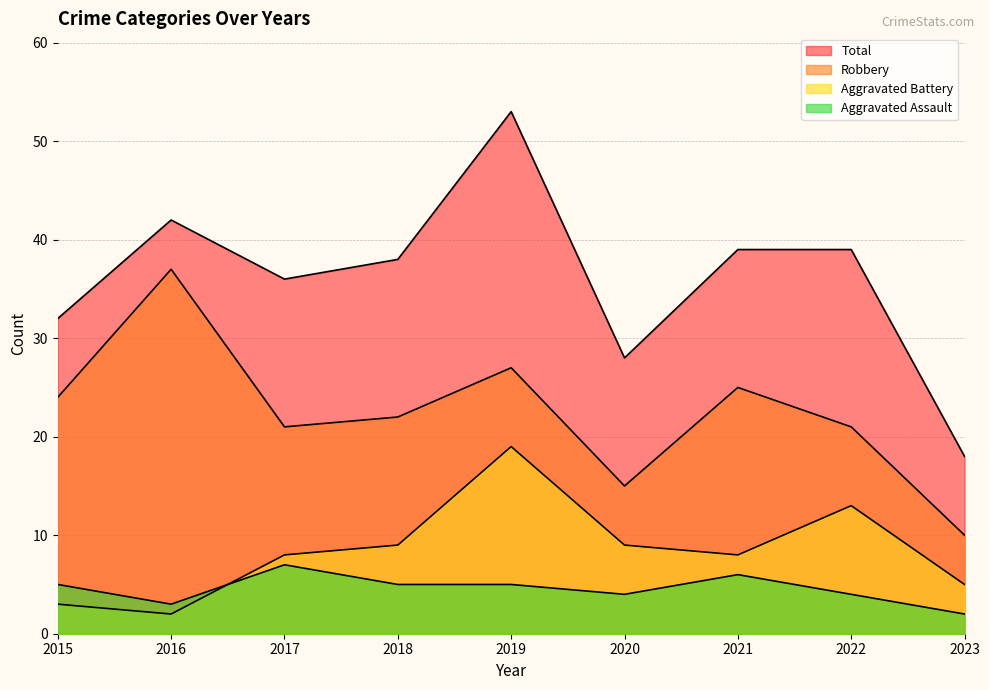

Which series has the largest total across all categories?

Total